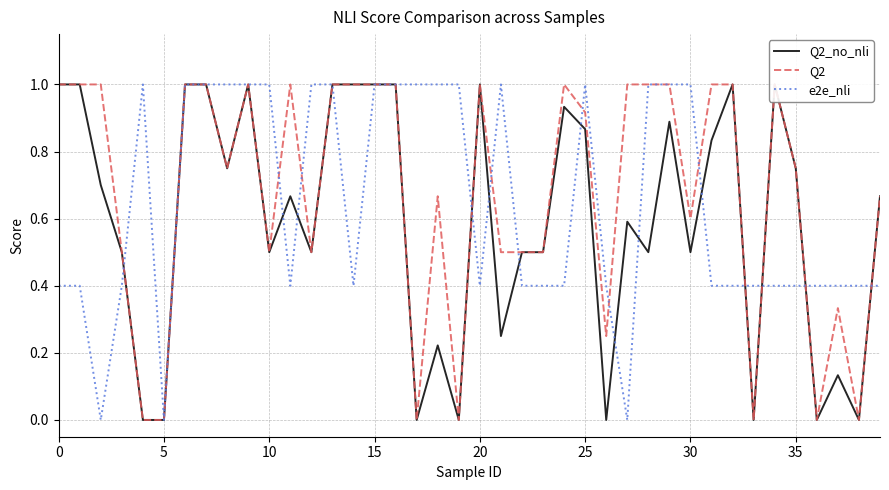

What is the value of the e2e_nli point at the 5th from the left?

1.0